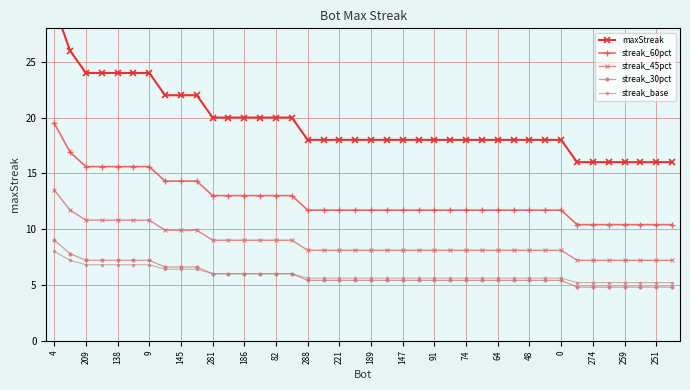

Count the number of categories in the chart.

40